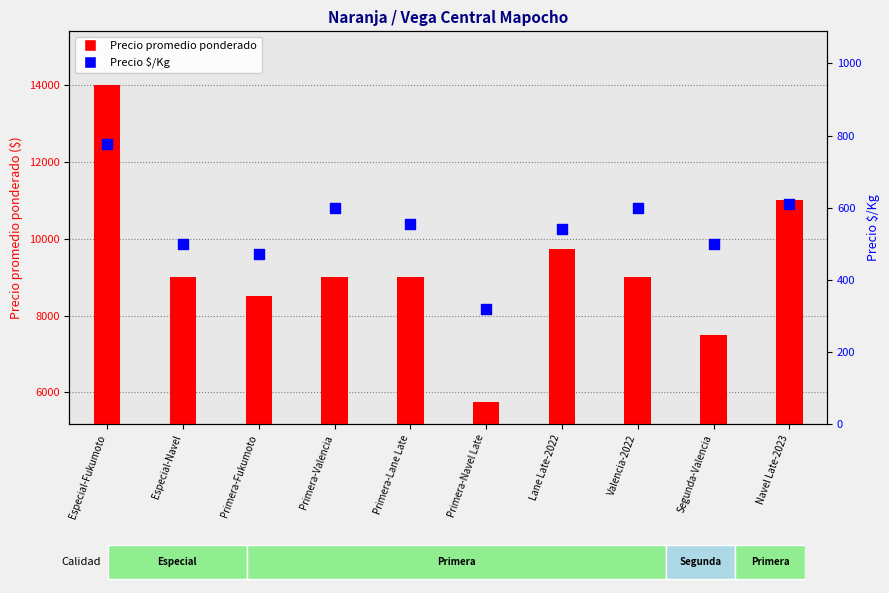

What is the total value across all series at Primera-Navel Late?

6069